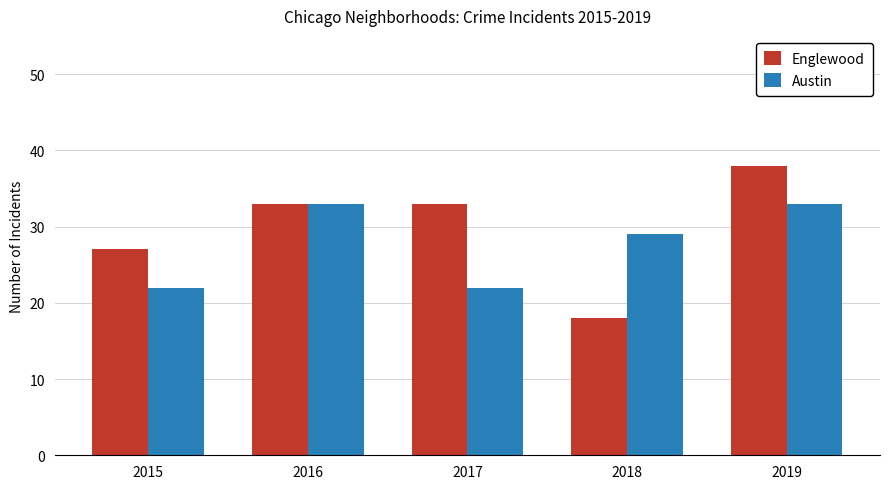

Is it true that Englewood equals 27 at 2015?

True